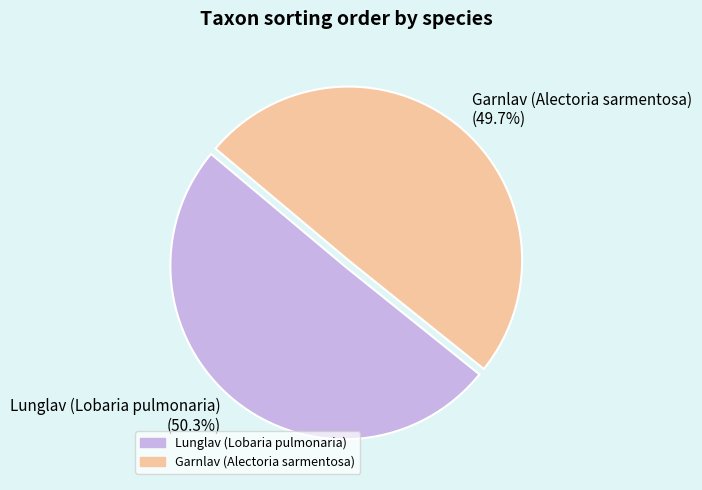

What percentage is the Lunglav (Lobaria pulmonaria) slice, to the nearest percent?

50%